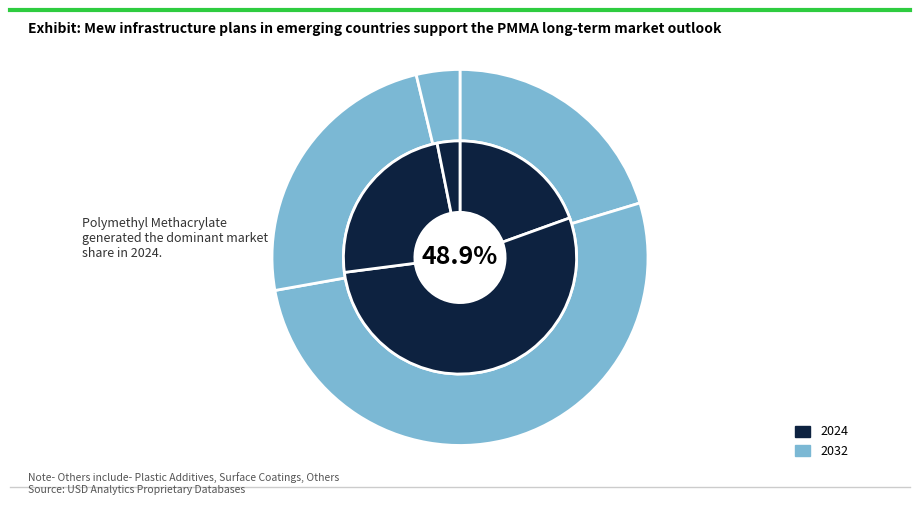

Is there a majority slice in this chart?

No